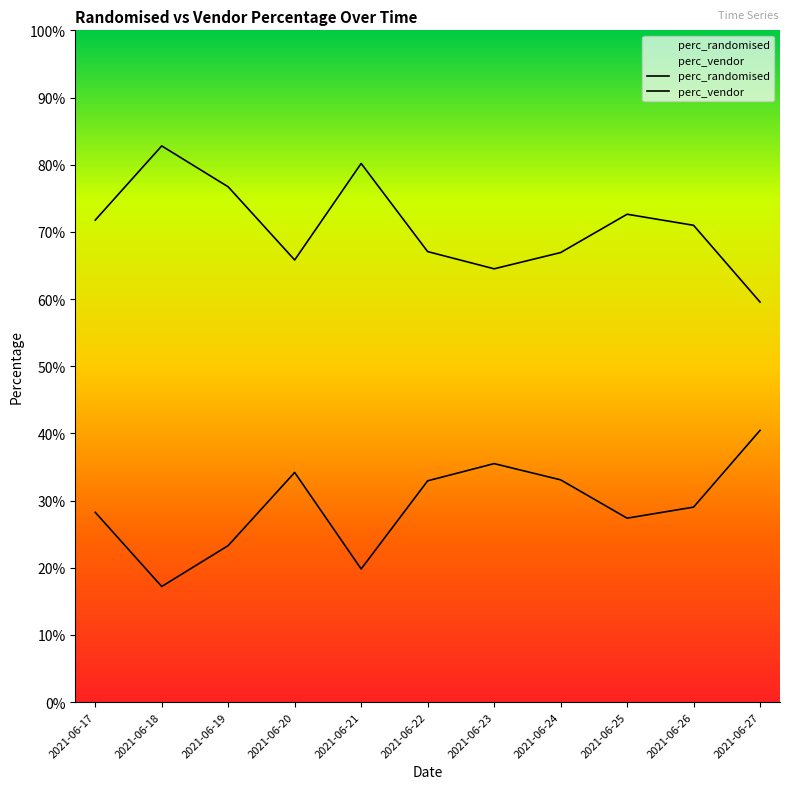

What is the difference between the second highest and minimum values in the perc_vendor series?

0.2